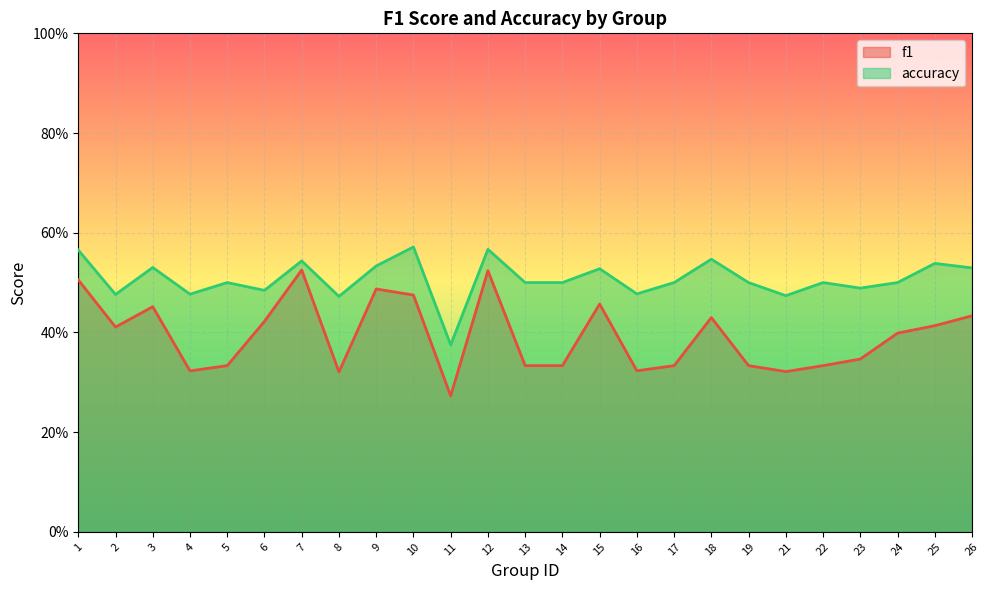

Which has a higher value, 13 or 12?

12